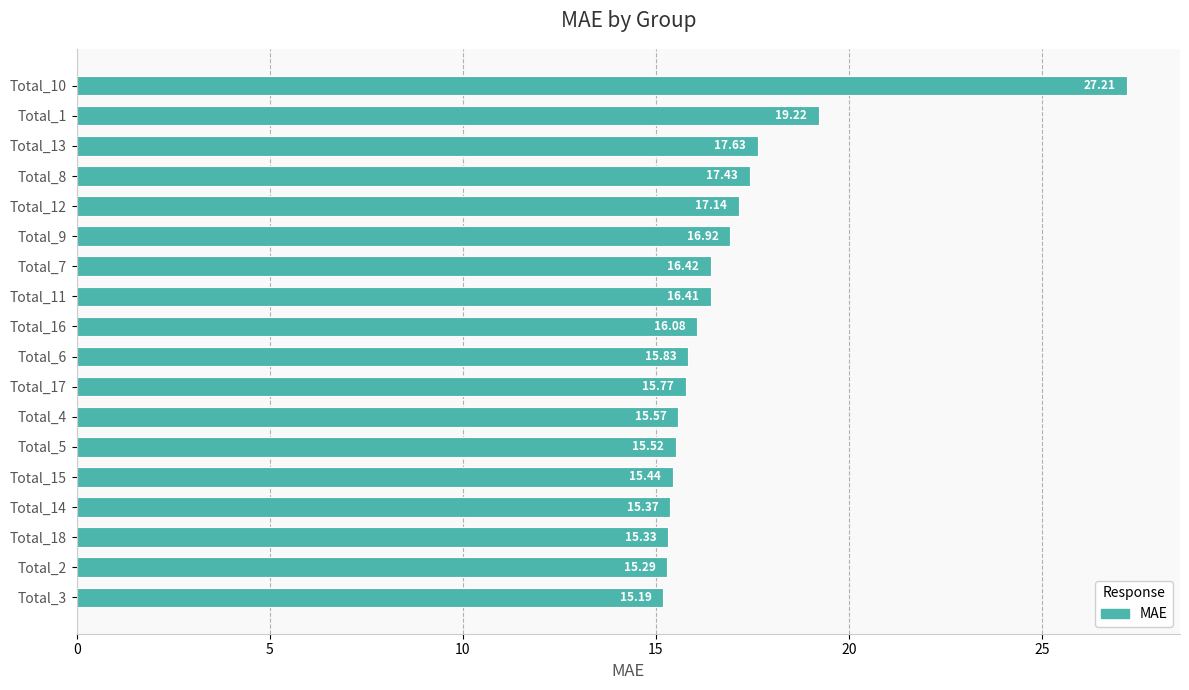

Which has a higher value, Total_8 or Total_1?

Total_1